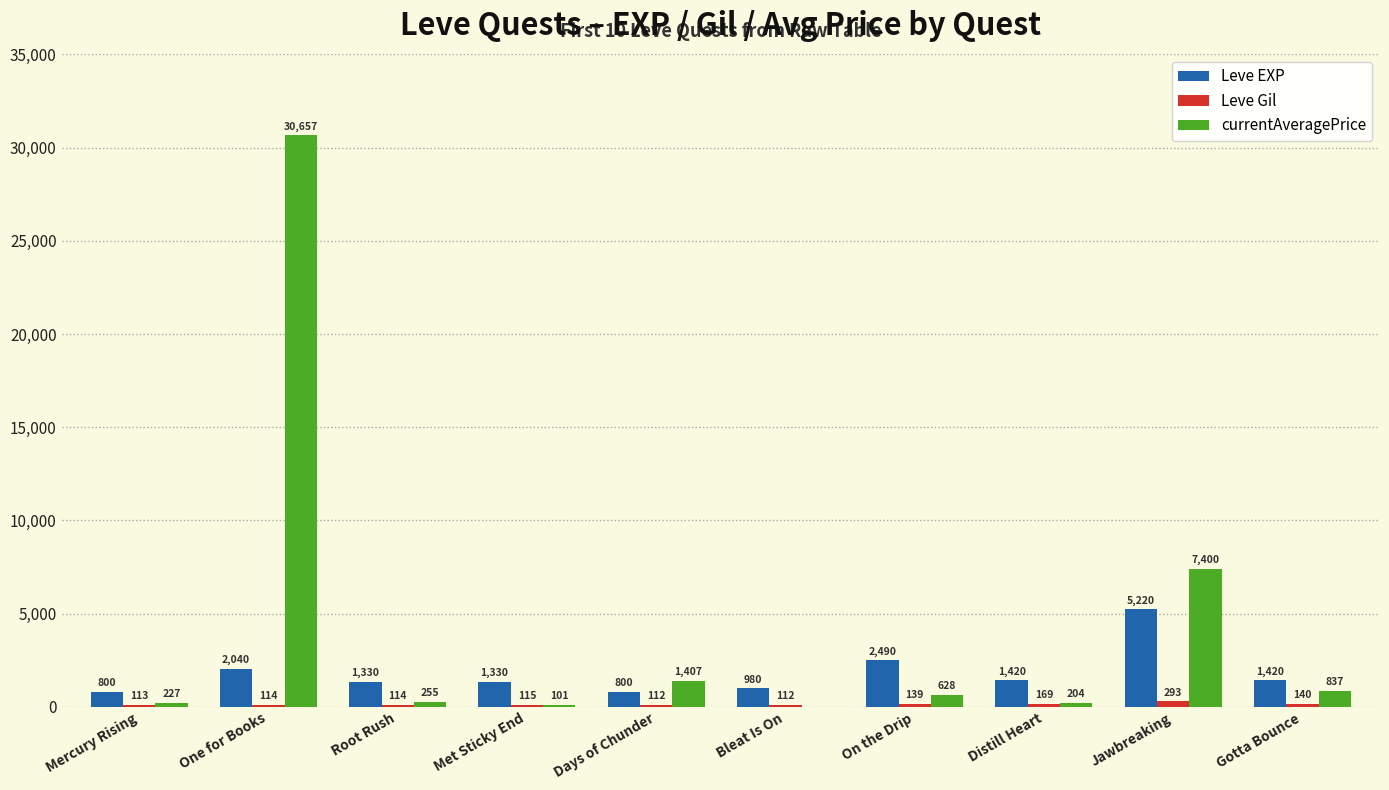

What is the maximum value for Leve EXP?

5220.0